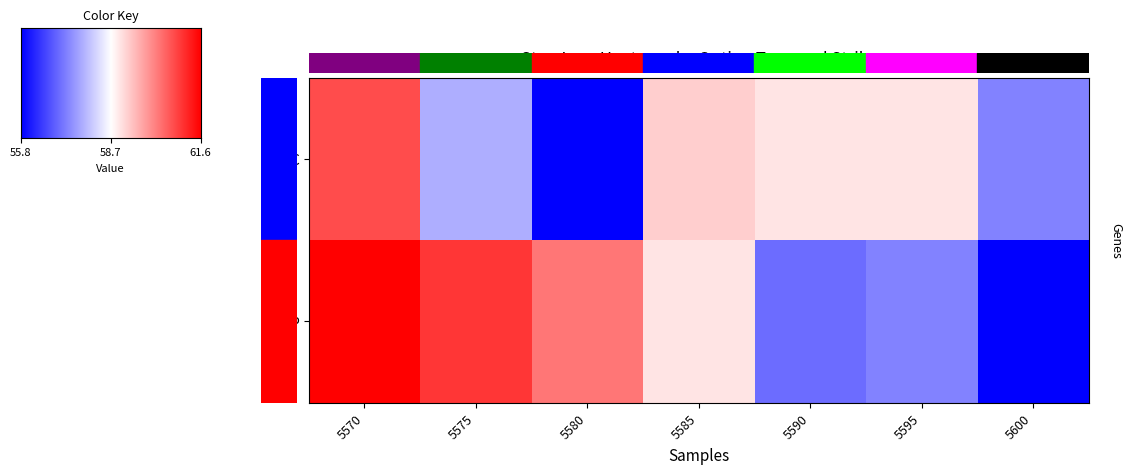

True or false: P has a value of 61.6 at 5570.

True